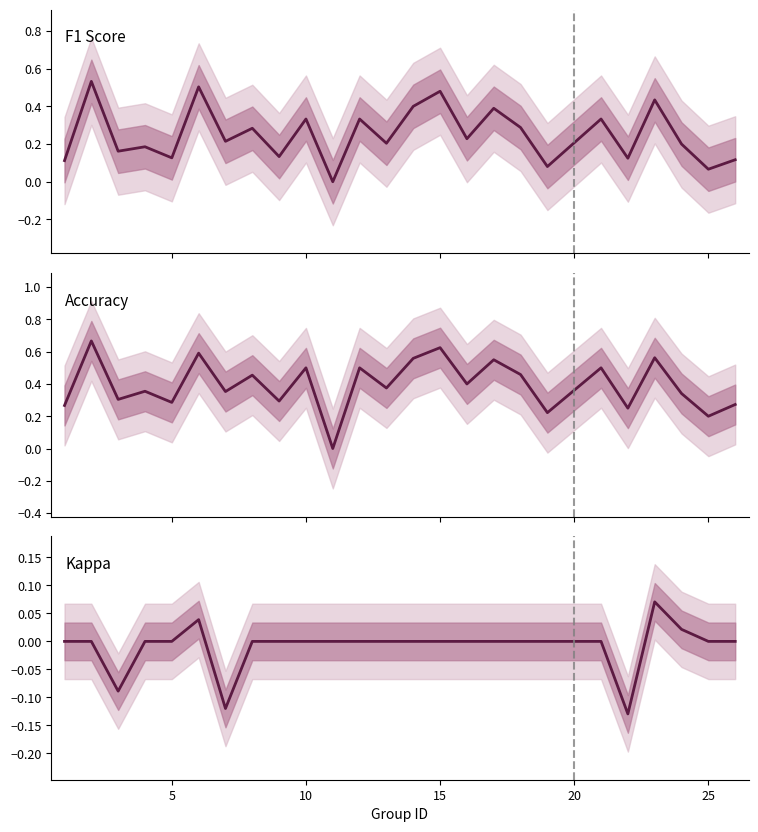

True or false: Kappa and Accuracy intersect in this chart.

False